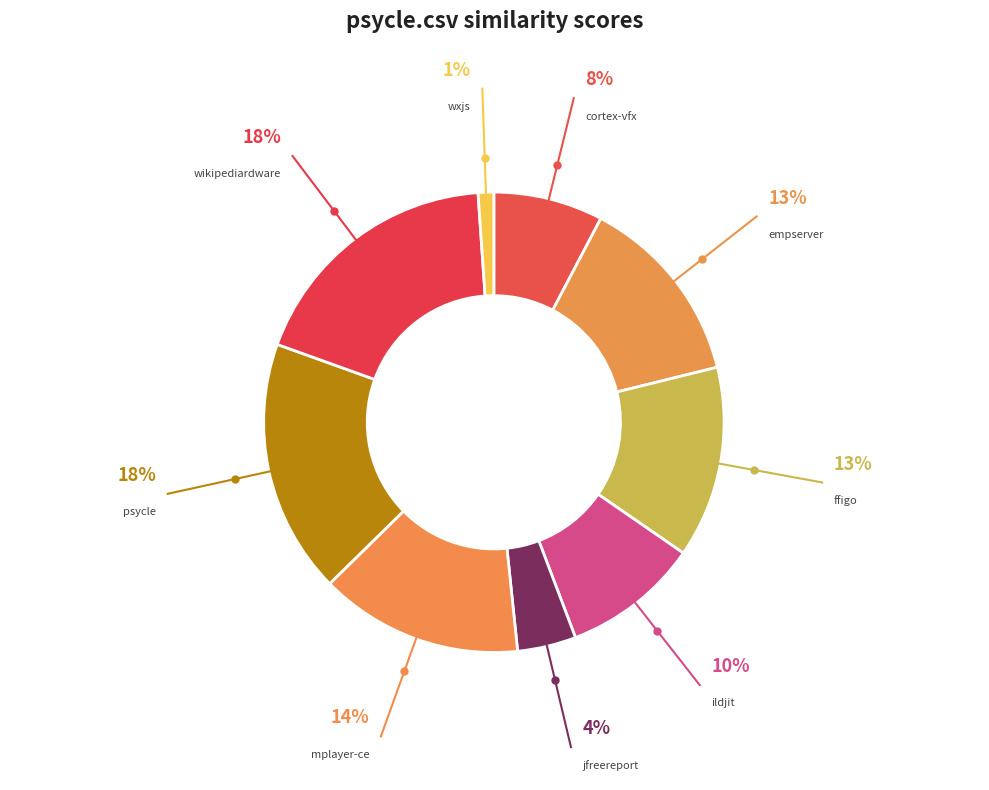

What is the smallest slice in the pie chart?

wxjs